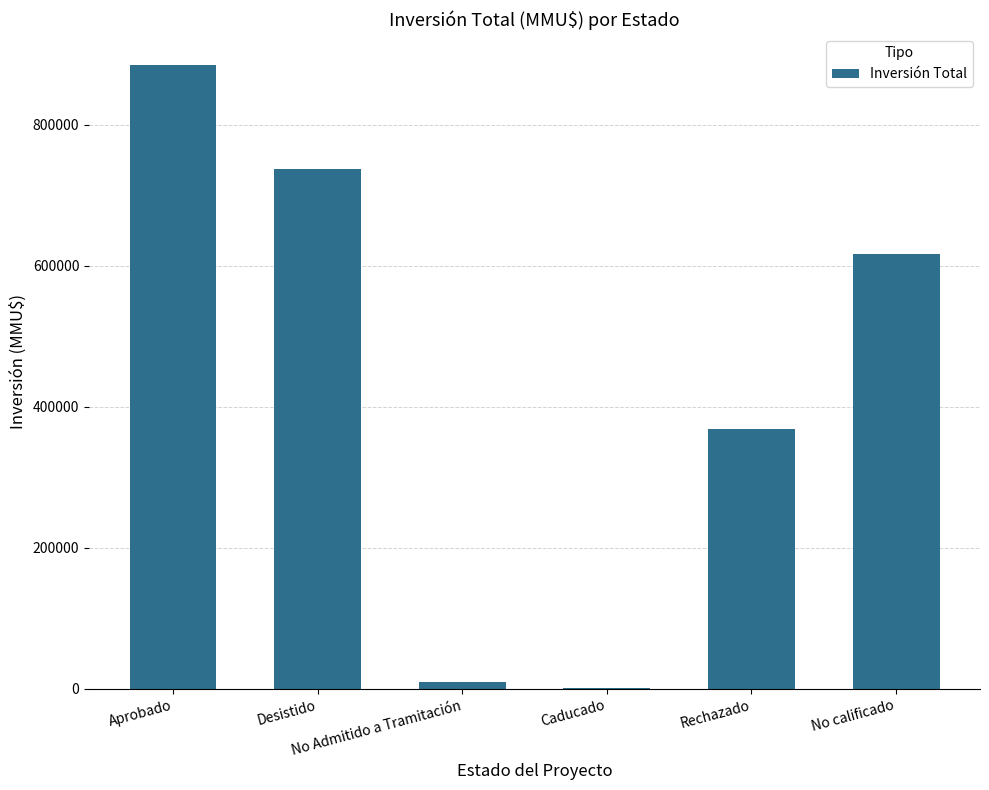

Which has a higher value, Aprobado or No Admitido a Tramitación?

Aprobado